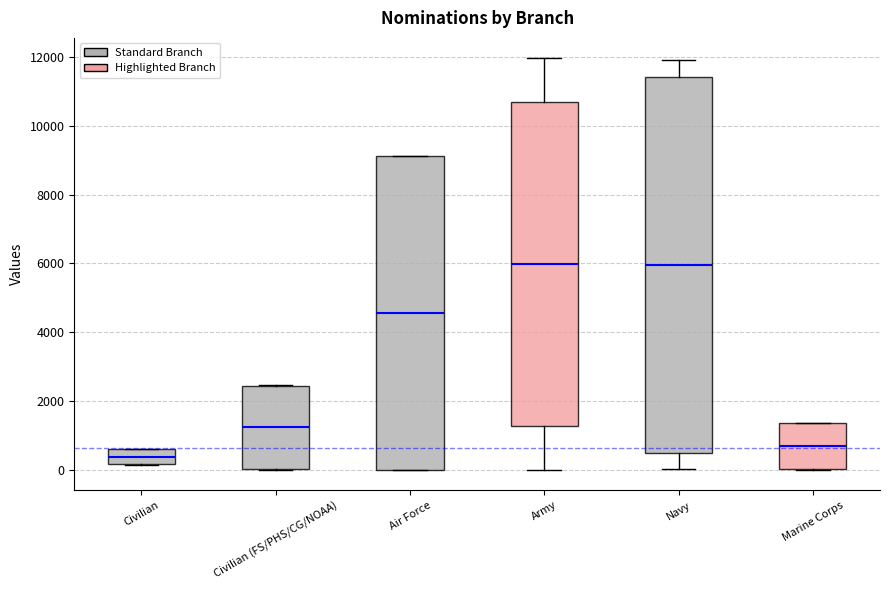

Which box has the lowest median line?

Civilian